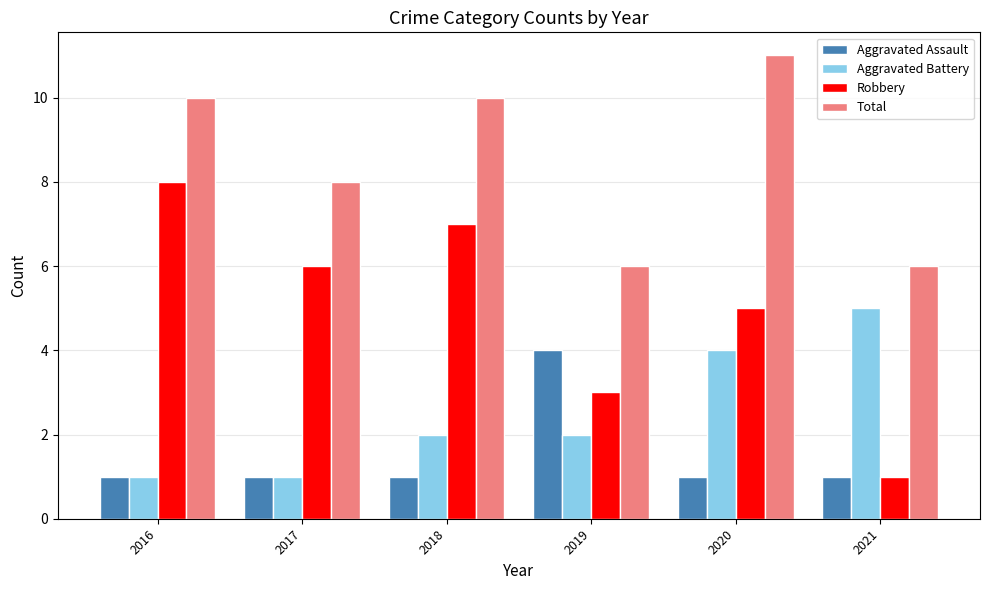

Is it true that Robbery equals 9 at 2017?

False